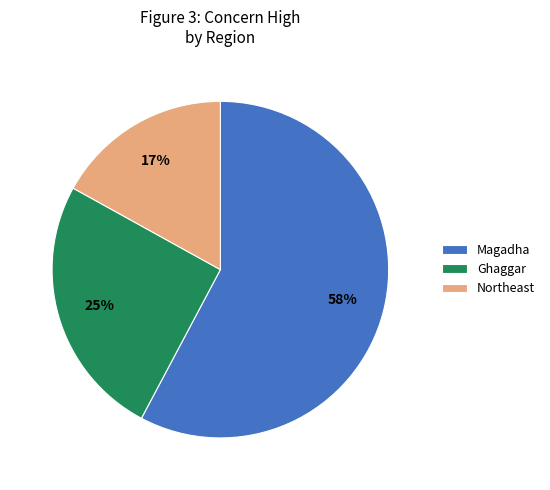

To the nearest percent, what is the average slice percentage?

33%